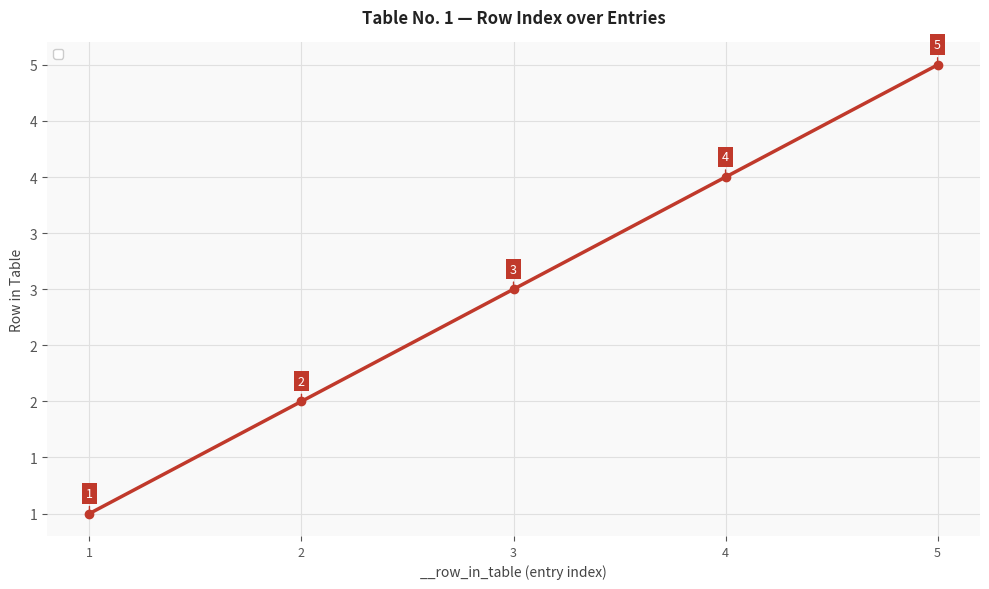

Does the chart have visible grid lines?

Yes